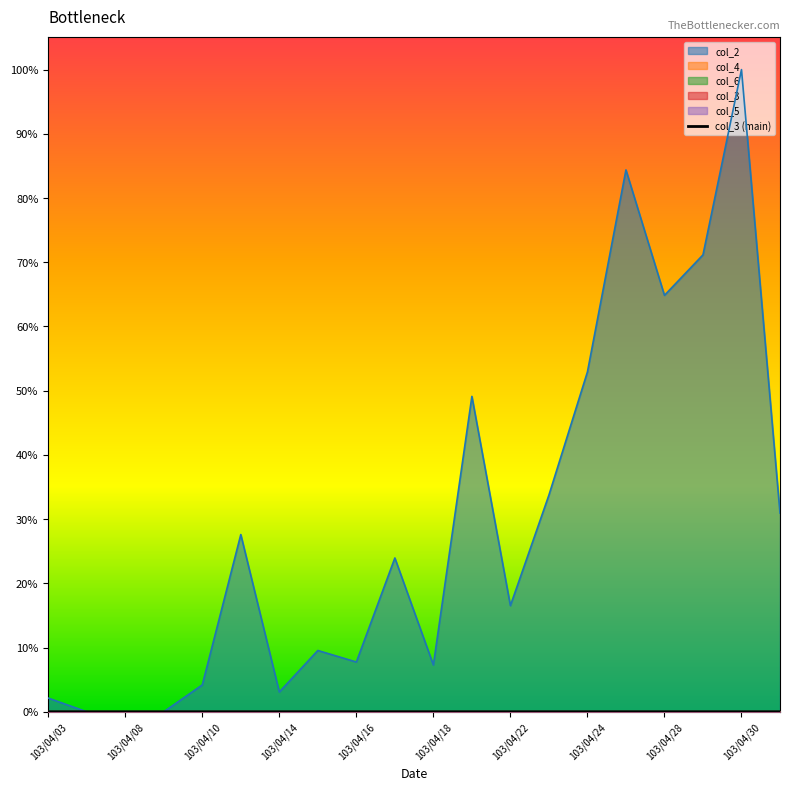

True or false: the data shows 0.0 at 103/04/14.

False